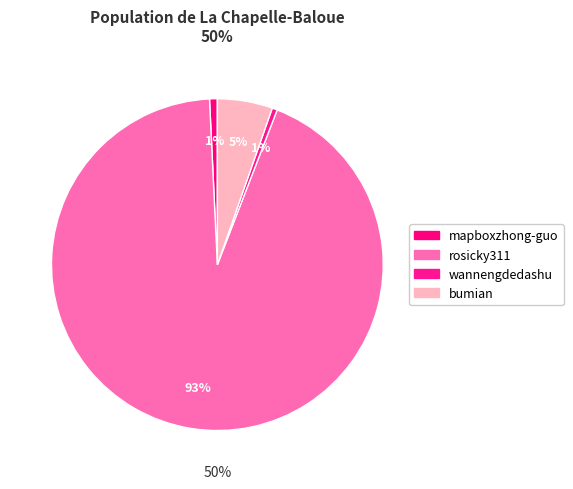

Does rosicky311 account for over 50% of the chart?

Yes